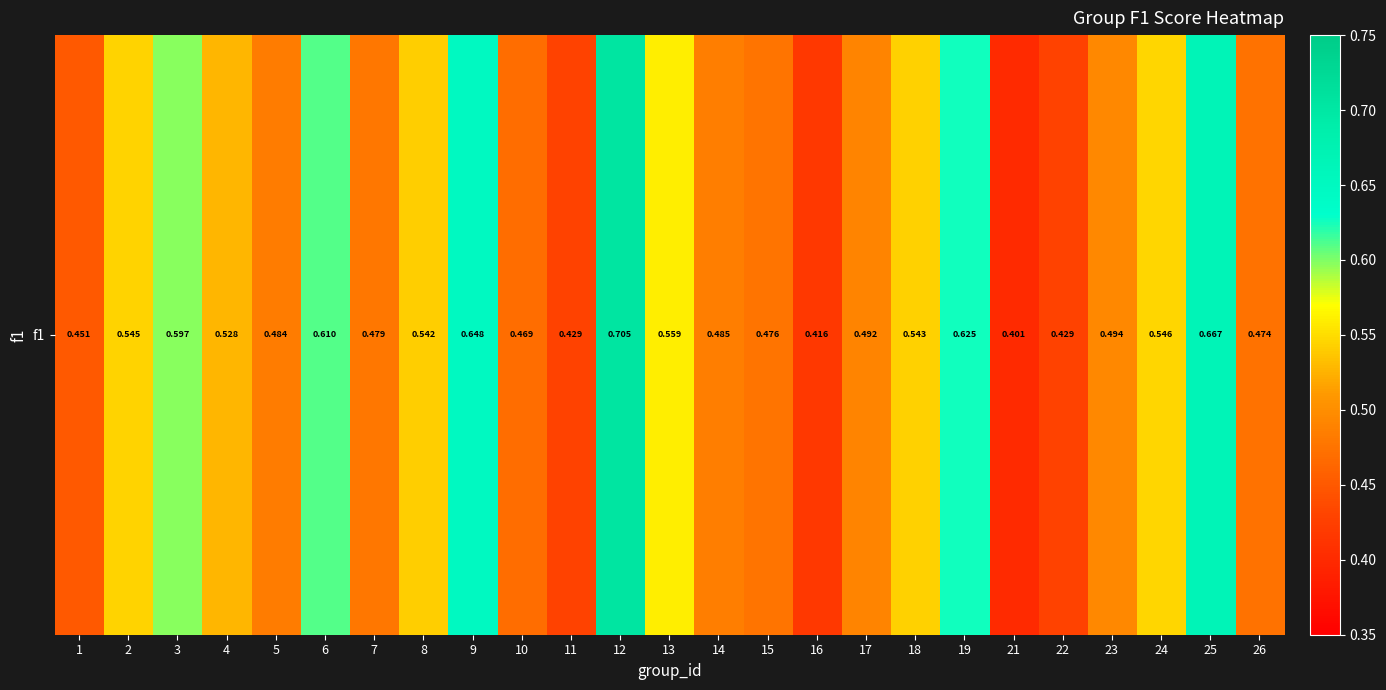

What is the approximate value at 1?

0.5